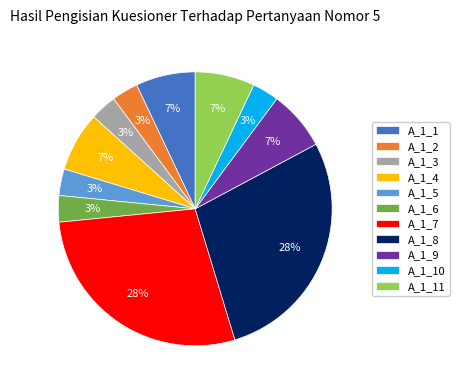

What is the ratio of the value at A_1_3 to the value at A_1_11?

0.4